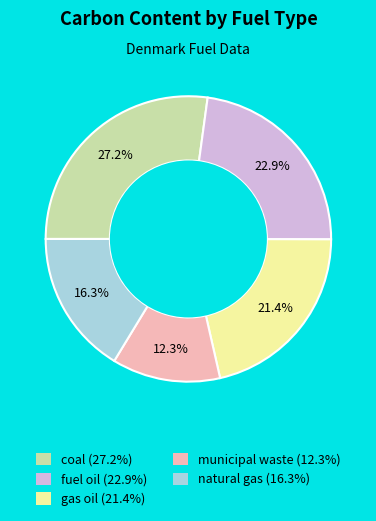

Combined, do fuel oil and gas oil account for over 50%?

No